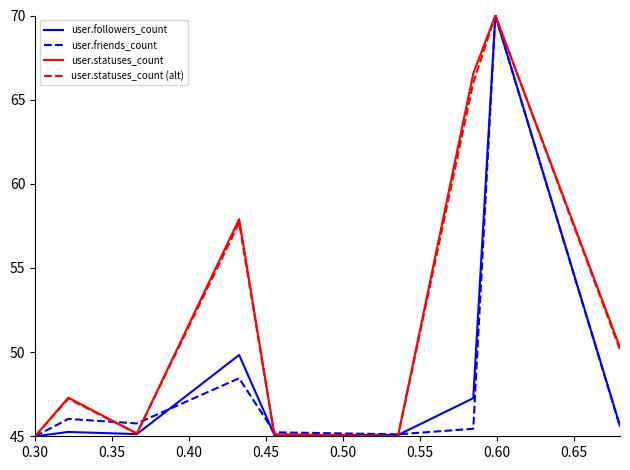

What is the minimum value for user.followers_count?

45.0